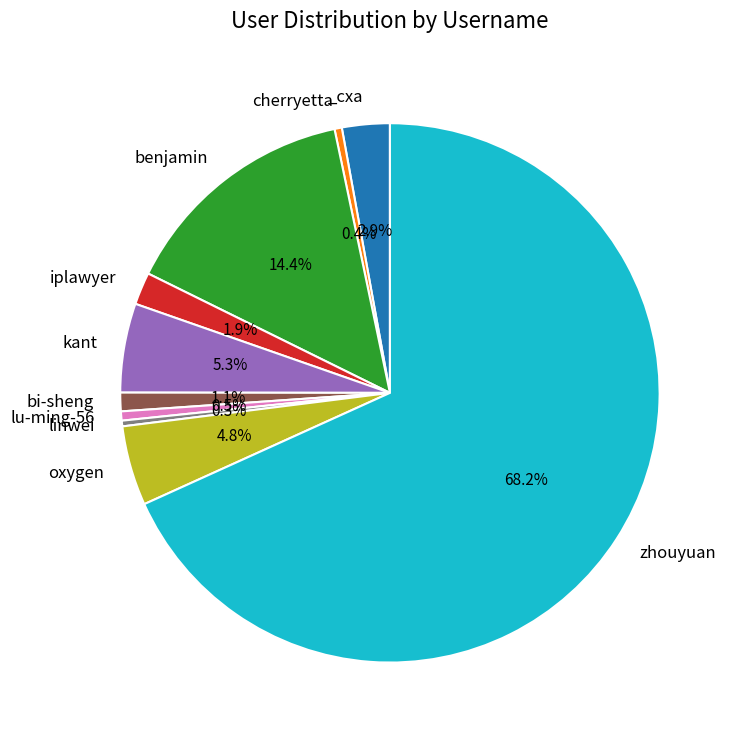

Is there any slice that represents more than half of the pie?

Yes